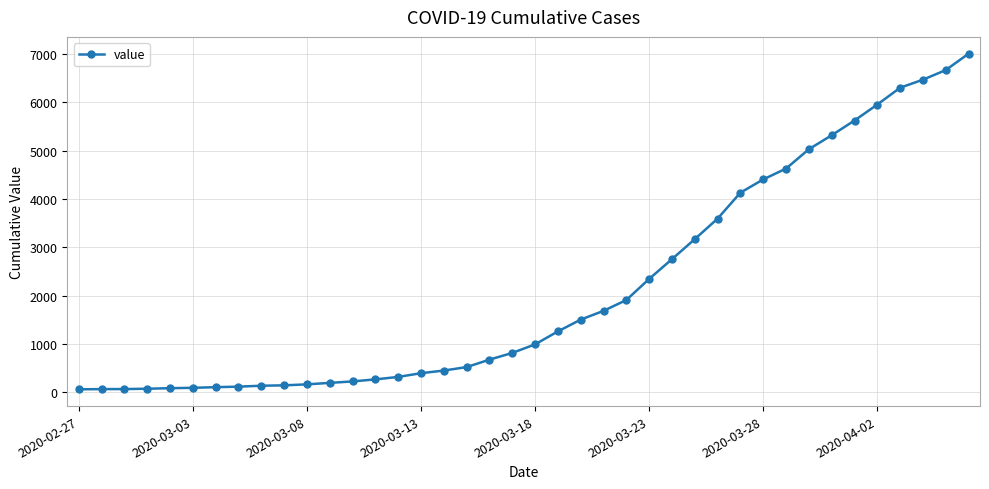

What is the difference between the second highest and second lowest values?

6597